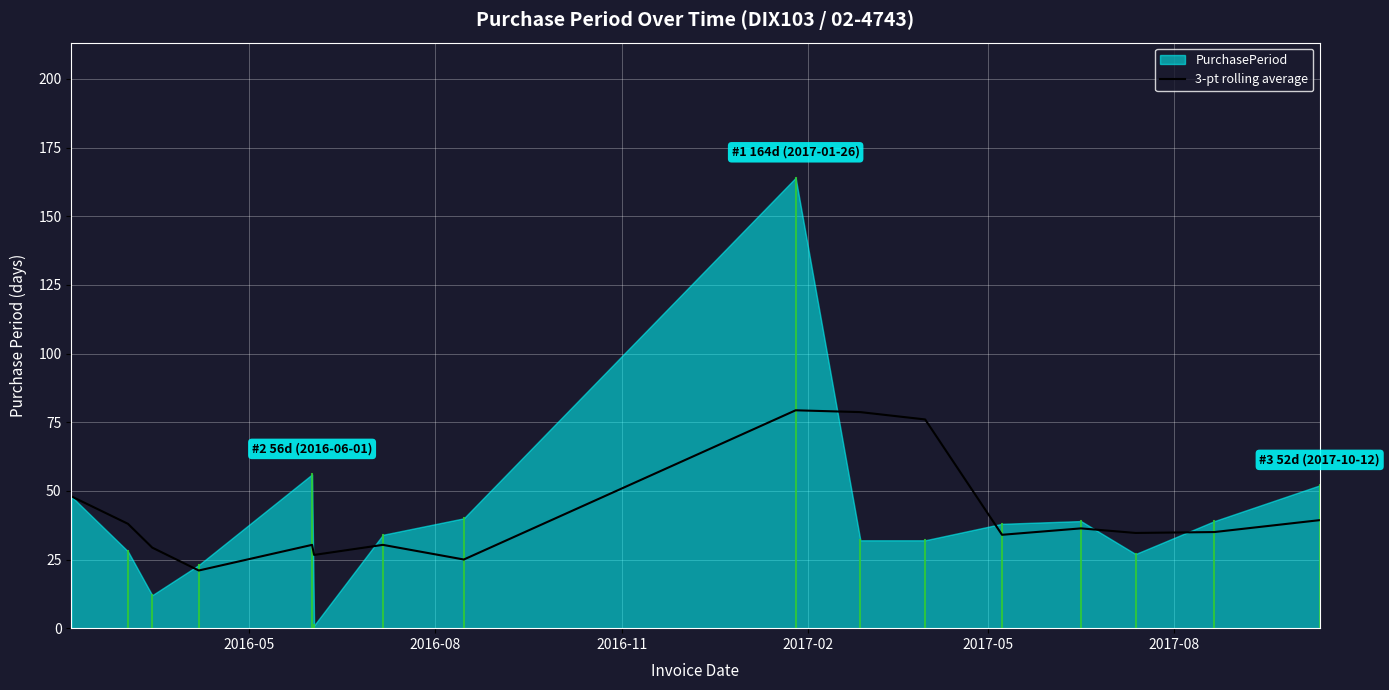

What is the lowest value of the 3-pt rolling average series?

21.0